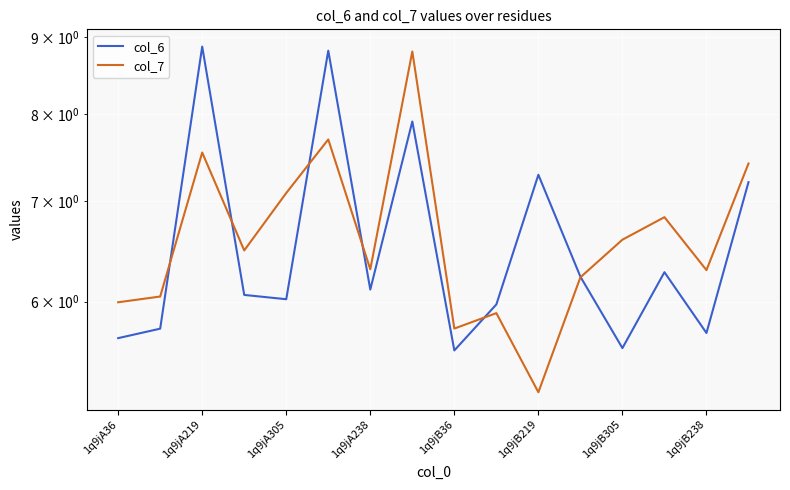

Reading left to right, extract all data points from this chart.

col_6: 5.7	5.8	8.9	6.1	6.0	8.8	6.1	7.9	5.6	6.0	7.3	6.2	5.6	6.3	5.7	7.2
col_7: 6.0	6.0	7.5	6.5	7.1	7.7	6.3	8.8	5.8	5.9	5.2	6.2	6.6	6.8	6.3	7.4